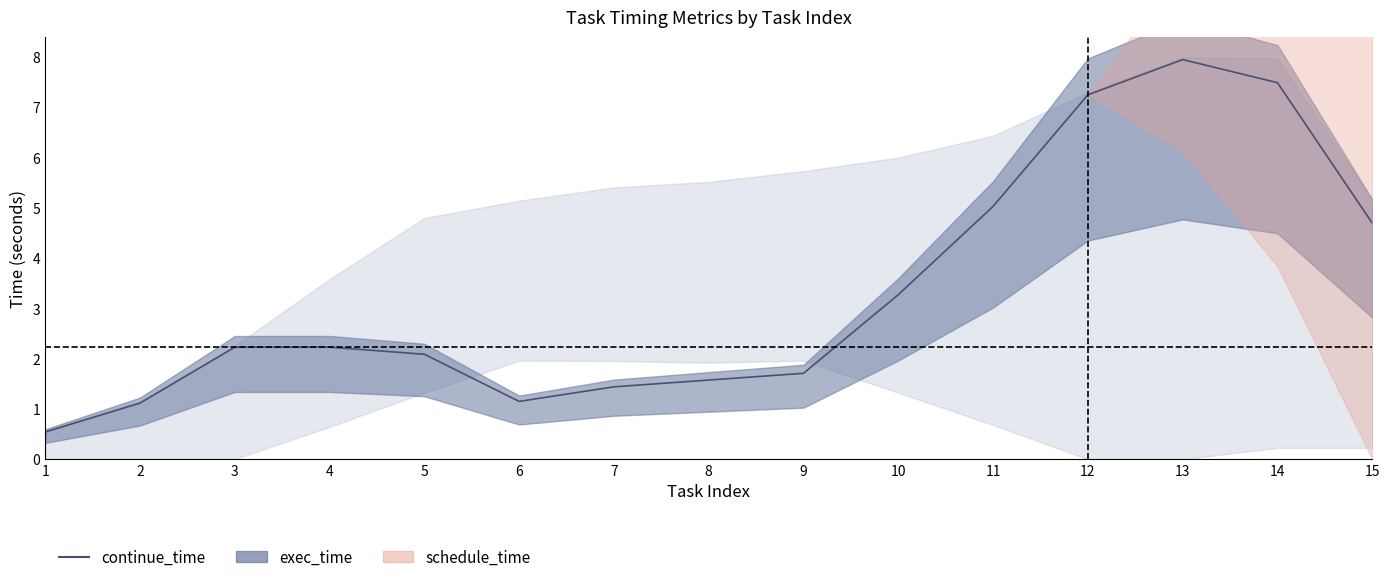

What is the value of the 13th point from the left?

7.9